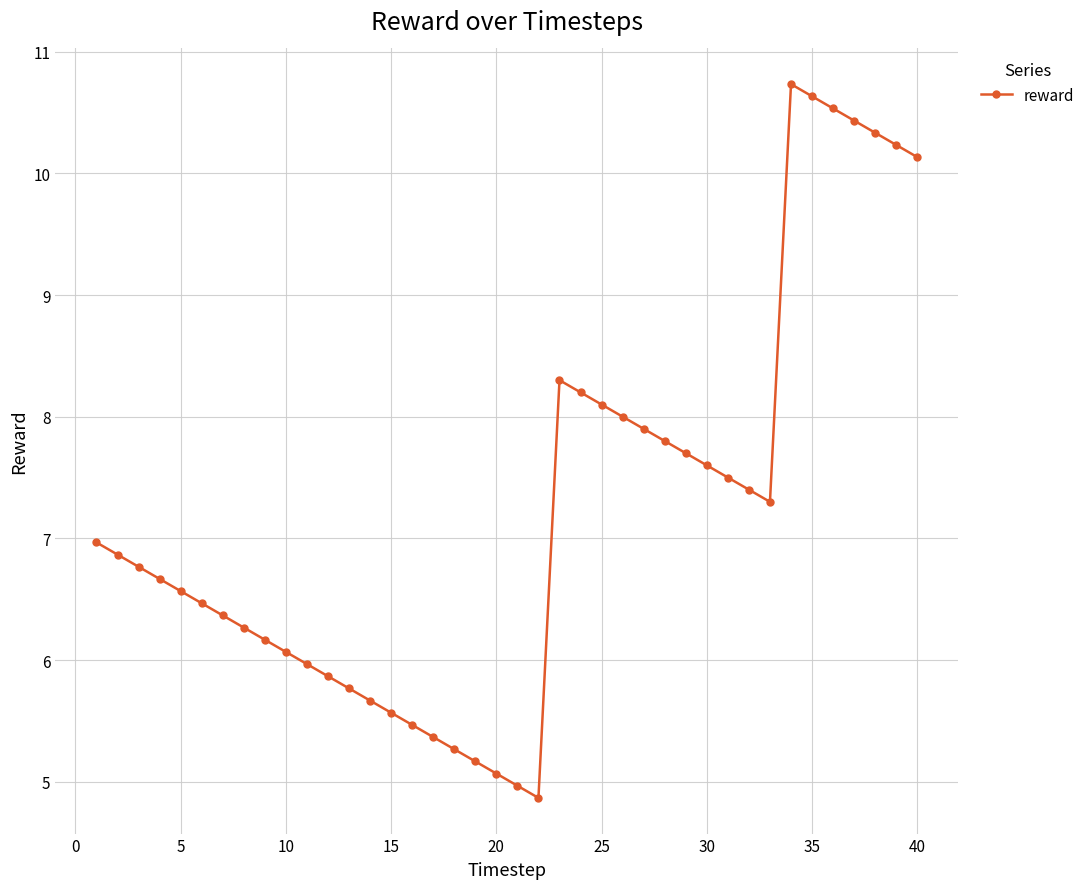

Count the number of categories in the chart.

40